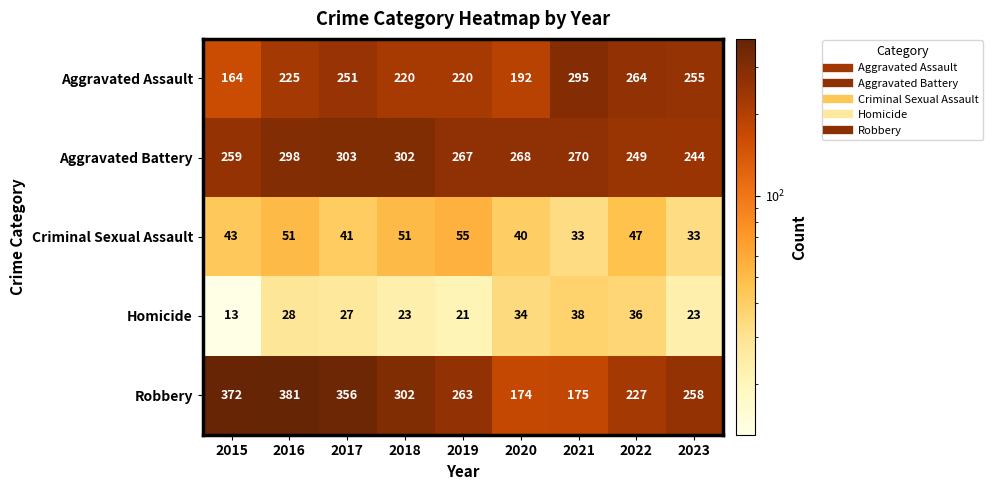

What is the difference between the highest and lowest values at 2018?

279